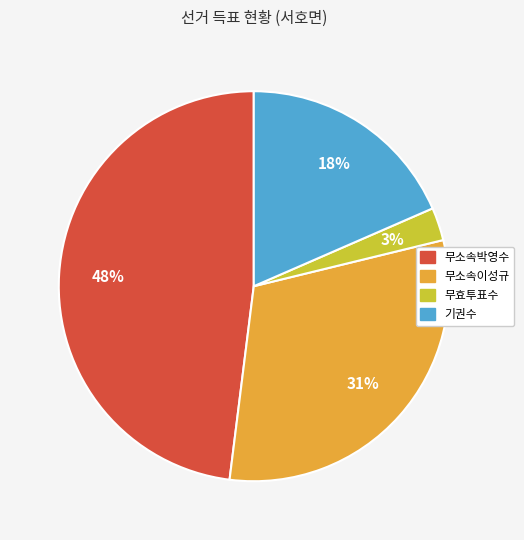

How many slices are in this pie chart?

4